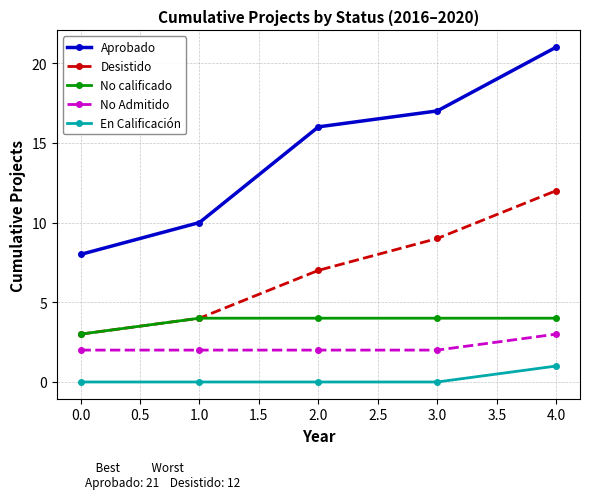

At which label is Aprobado closest to 14?

2.0